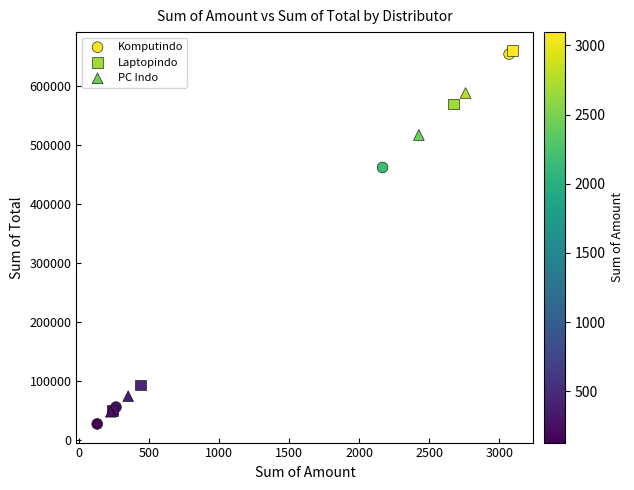

Which series has the widest spread of Y values?

Komputindo